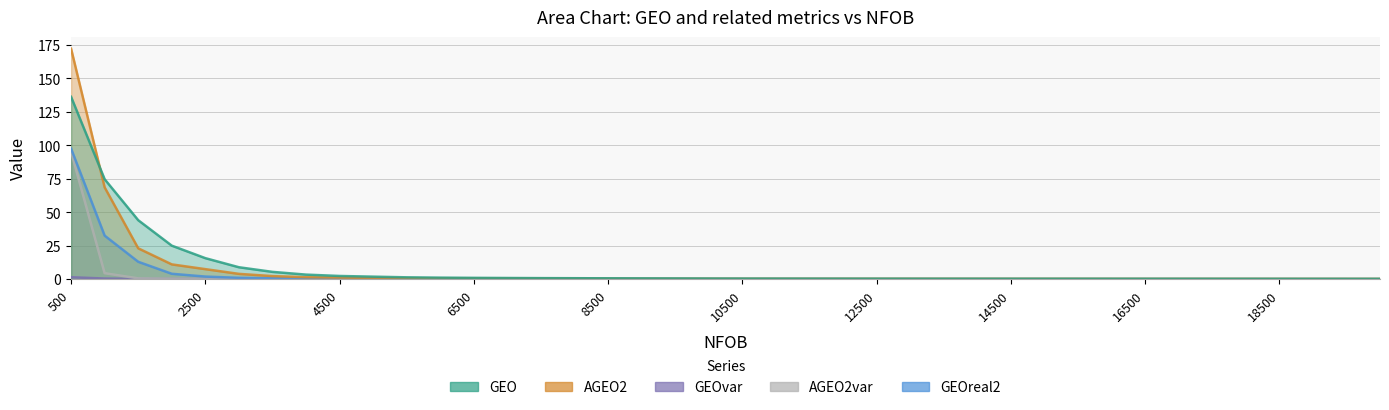

What is the value of the AGEO2 point at the 31st from the left?

0.3